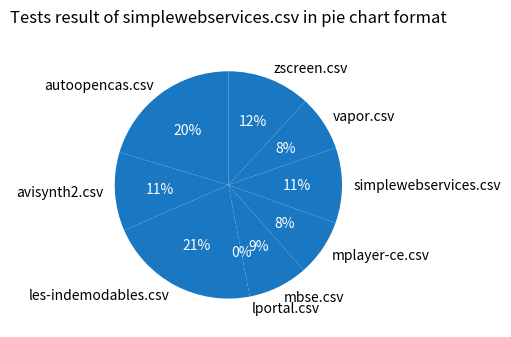

Is it true that lportal.csv is 5% of the pie?

False